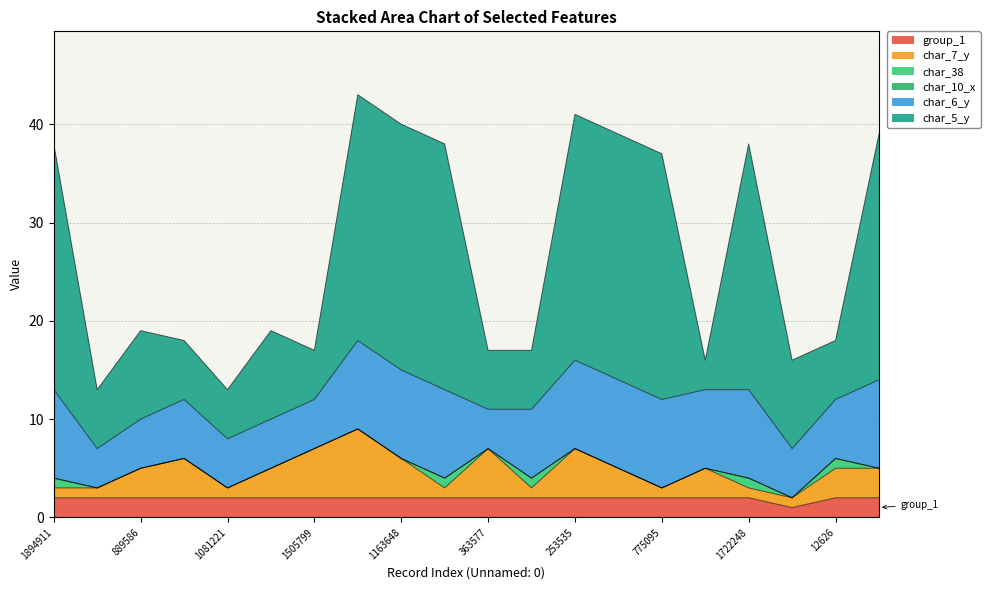

Which has a higher value, 1720792 or 1894911?

1720792